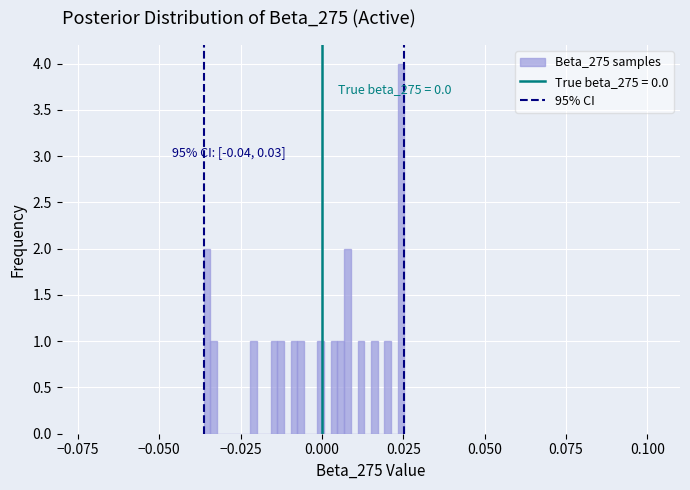

Around what value on the x-axis is the tallest bar? Give the approximate position of its centre, as read against the axis.

0.025